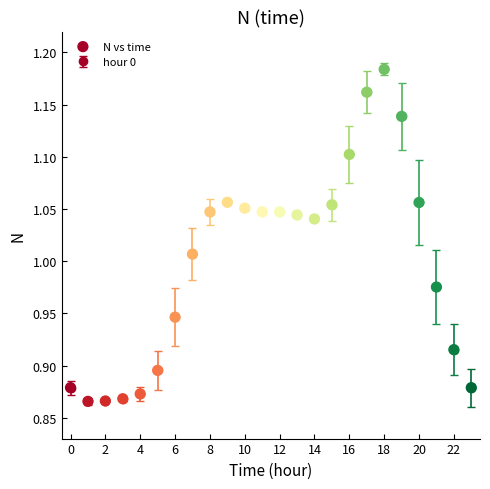

What is the range of Y values (max minus min)?

0.3